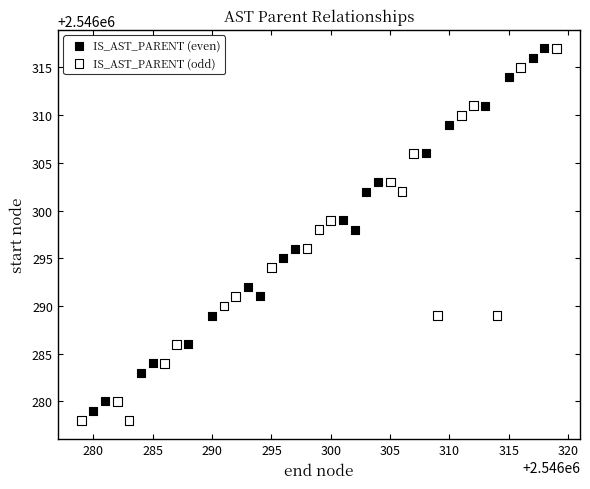

Which series has the largest Y range (max minus min)?

IS_AST_PARENT (odd)